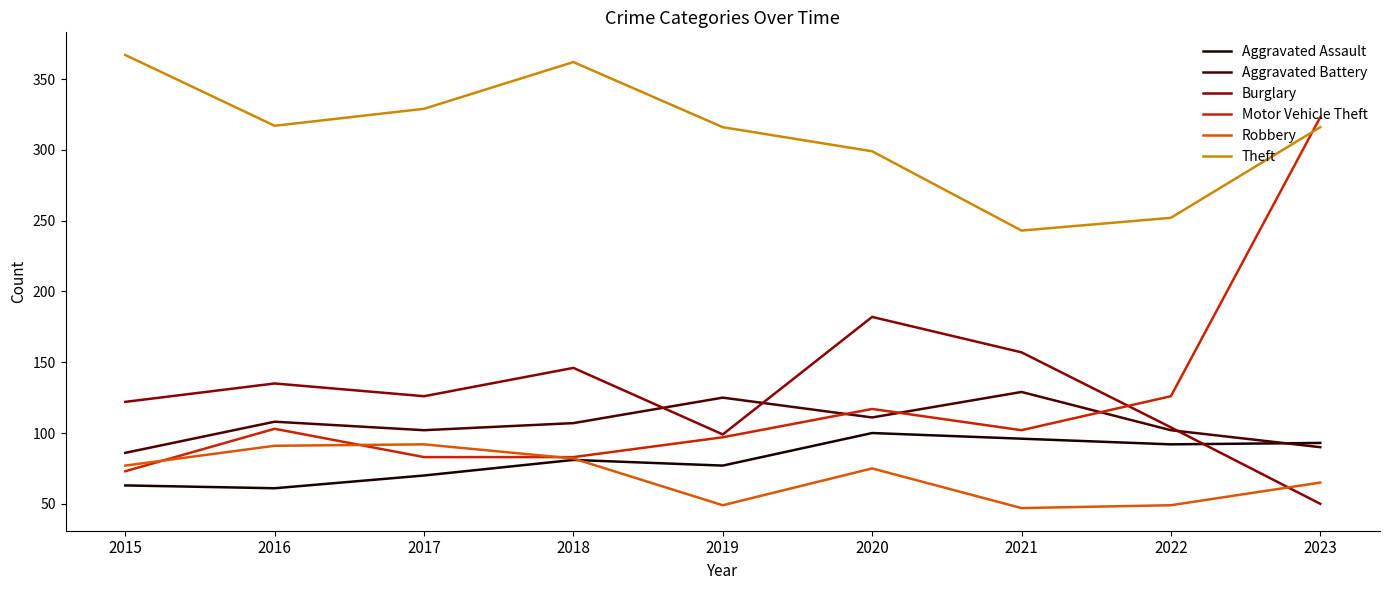

Where do Aggravated Battery and Aggravated Assault first cross each other?

2022 and 2023